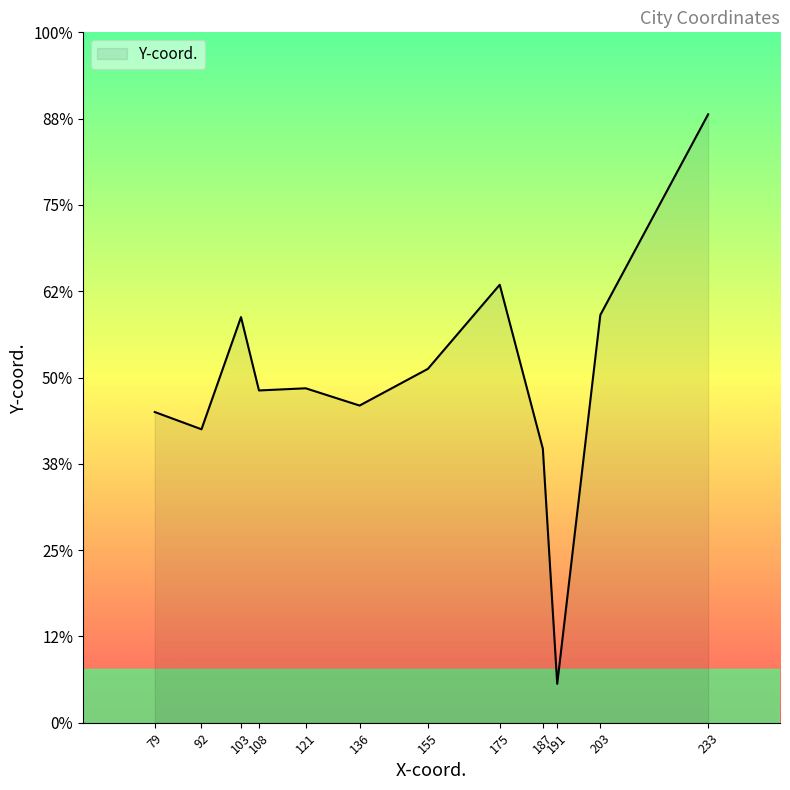

The value at 121 is 455. True or false?

True